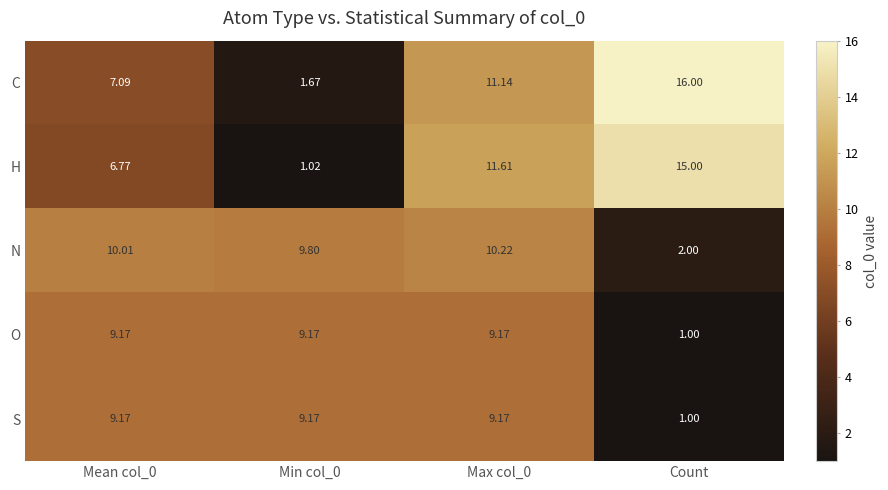

Which label corresponds to the smallest value in the chart?

Count